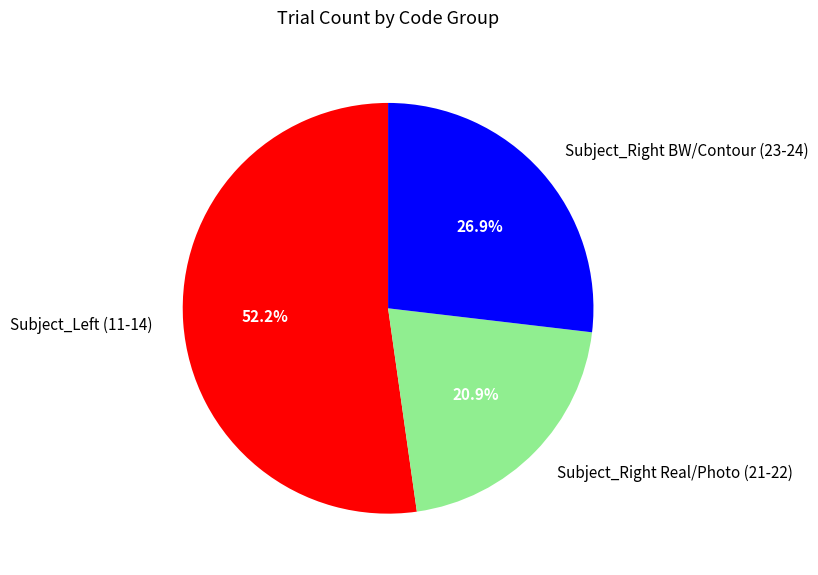

Rank the categories by value from lowest to highest.

Subject_Right Real/Photo (21-22), Subject_Right BW/Contour (23-24), Subject_Left (11-14)